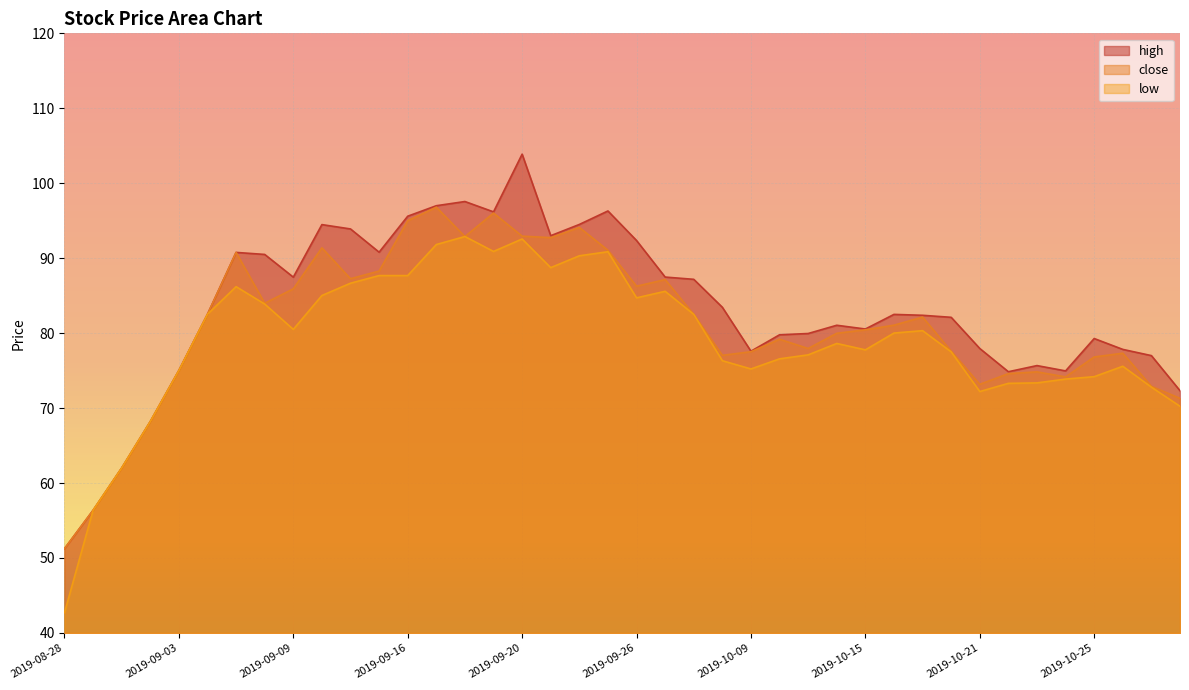

Between 2019-09-24 and 2019-10-17, which is larger?

2019-09-24